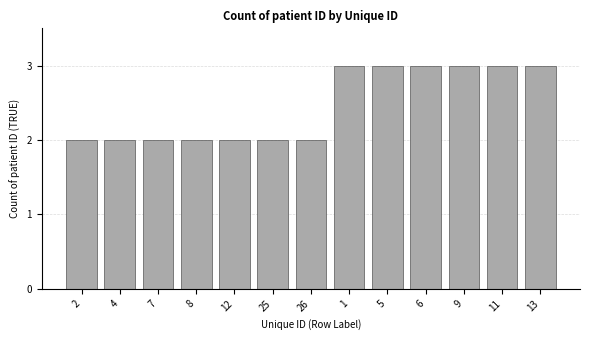

What is the maximum value shown in the chart?

3